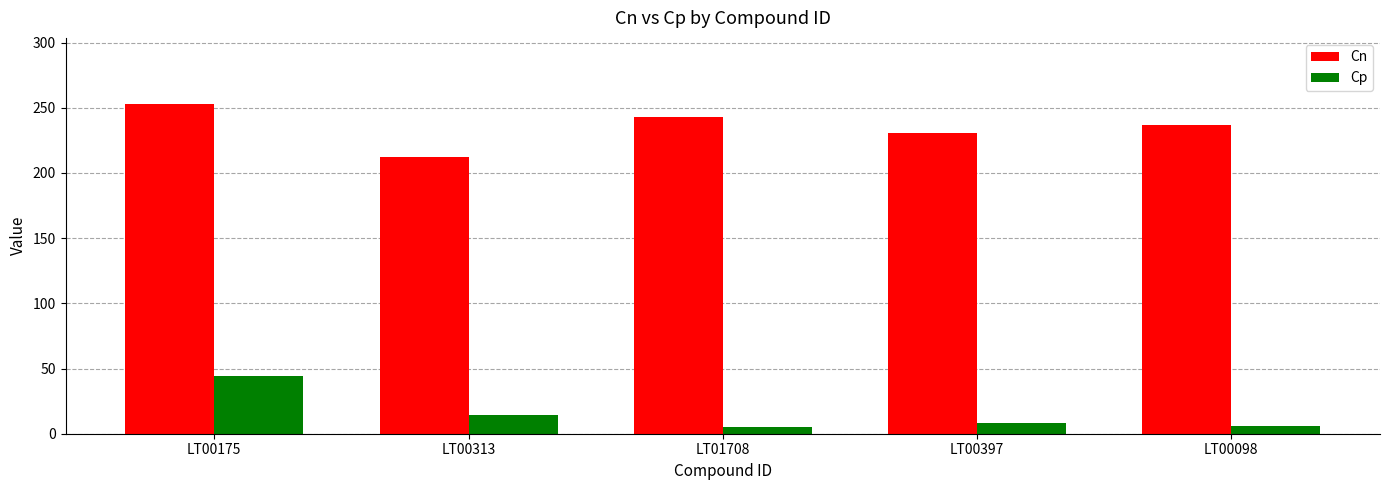

What is the label of the 2nd bar from the right?

LT00397